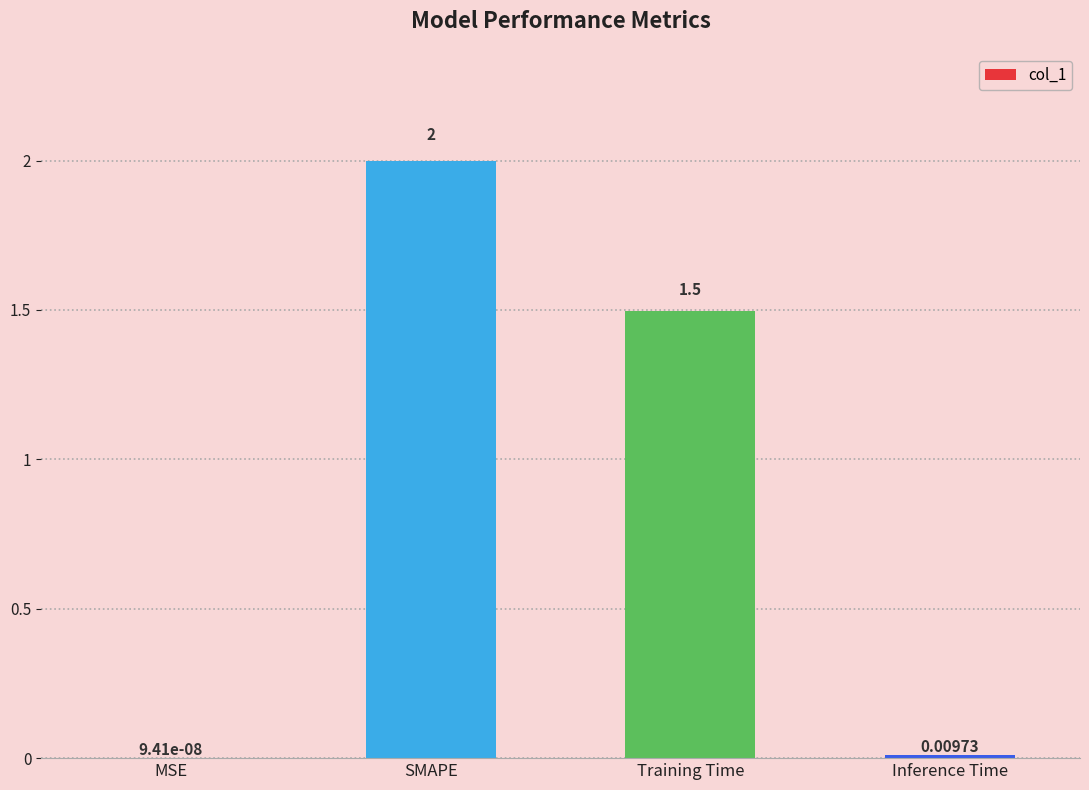

At which category does the chart reach its peak across all series?

SMAPE